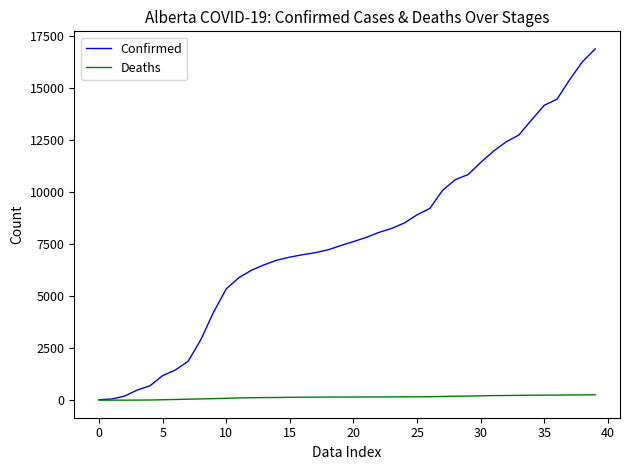

Which series has the largest range (max minus min)?

Confirmed